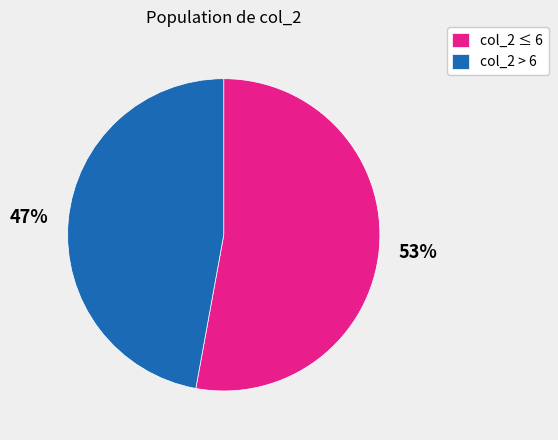

How many segments does this pie chart have?

2